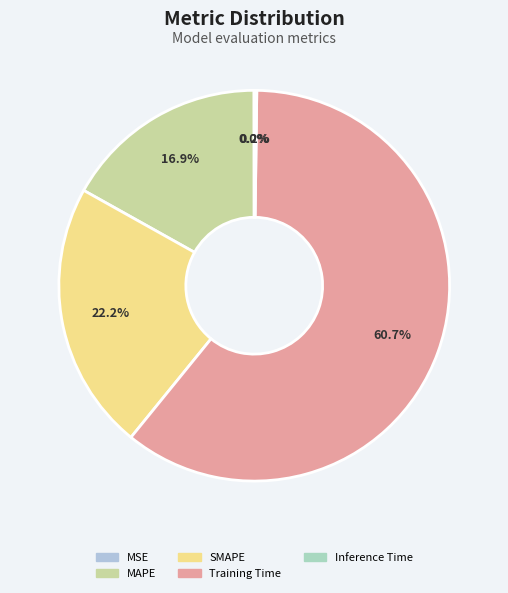

What is the change in value from SMAPE to Inference Time?

-0.6